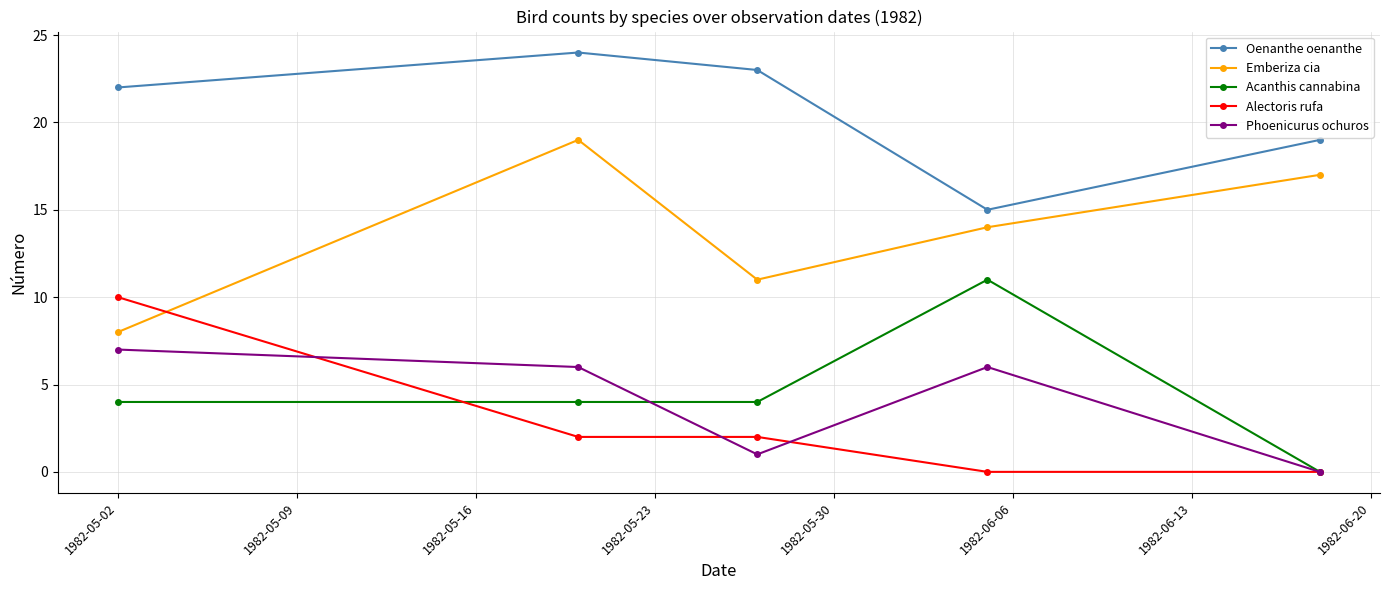

True or false: Emberiza cia has more than 2 points higher than both neighbors.

False